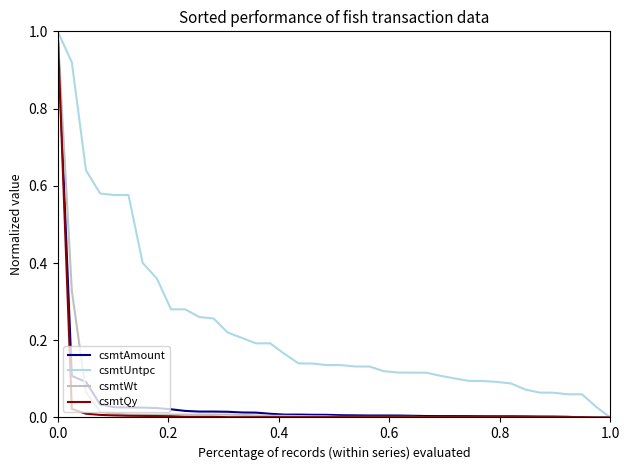

Which series has the largest total across all categories?

csmtUntpc